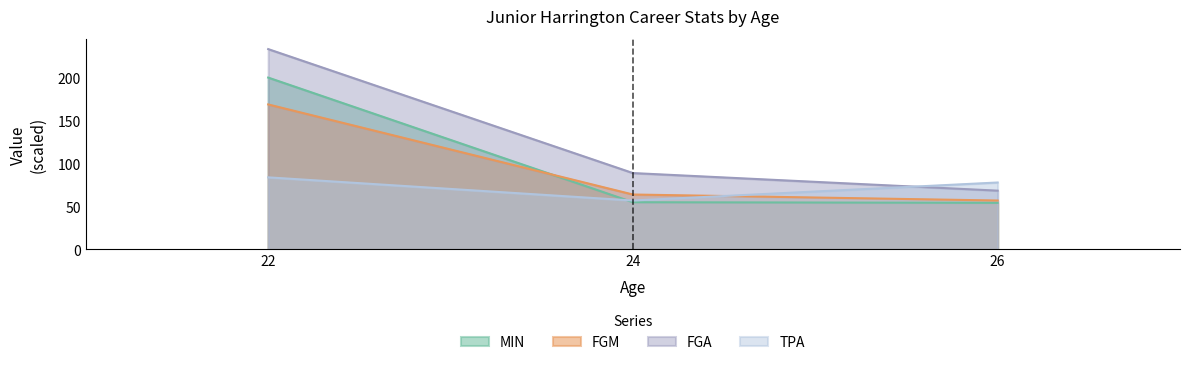

Which category has the highest value across all series?

22